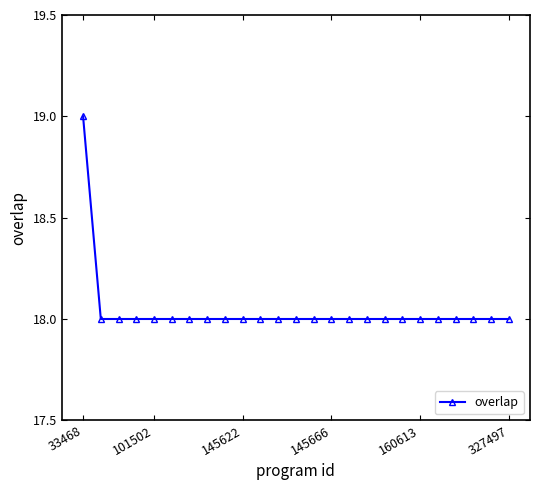

What is the maximum value shown in the chart?

19